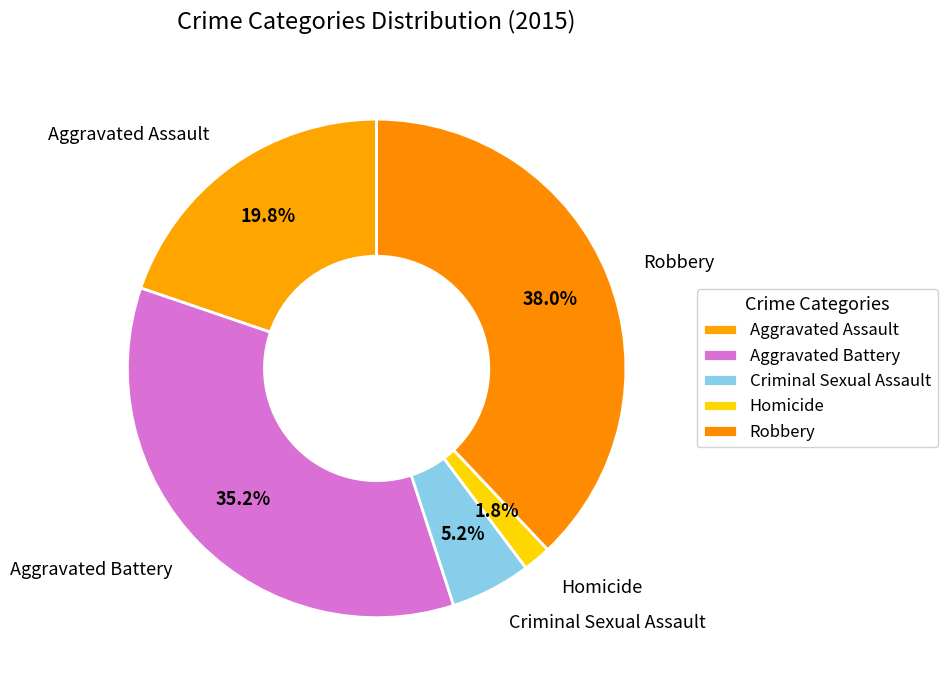

How many slices are in this pie chart?

5